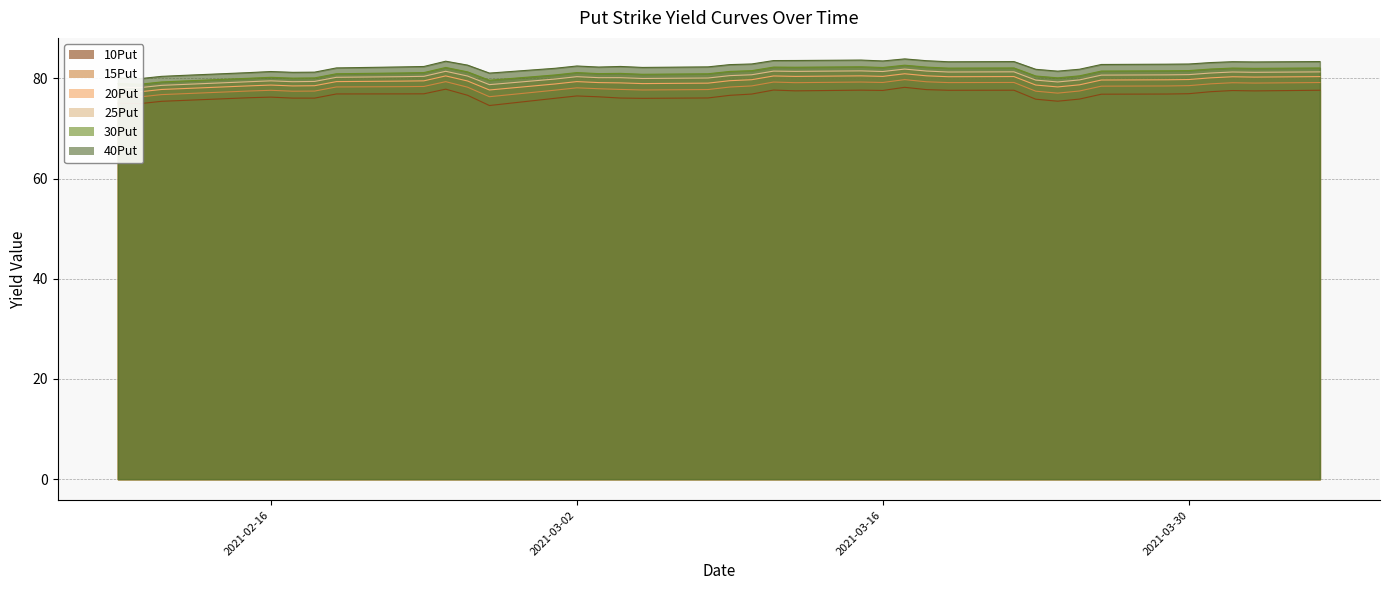

What is the difference between the maximum and minimum values in the 15Put series?

3.5